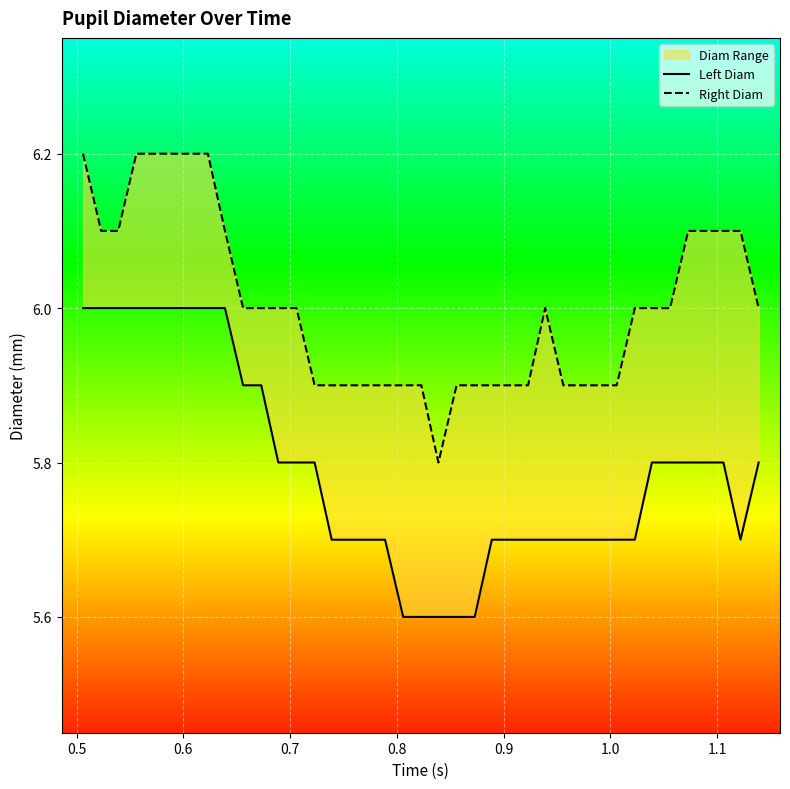

Rank the series by their maximum value, from lowest to highest.

Left Diam, Right Diam